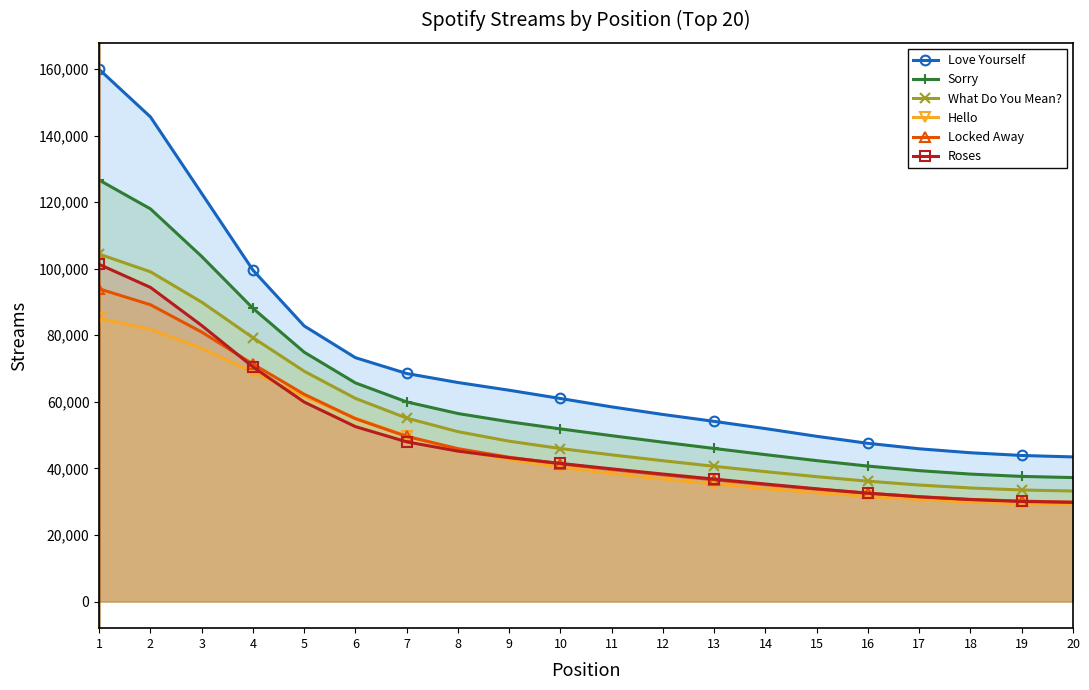

What is the difference between the maximum and minimum values in the What Do You Mean? series?

71159.1